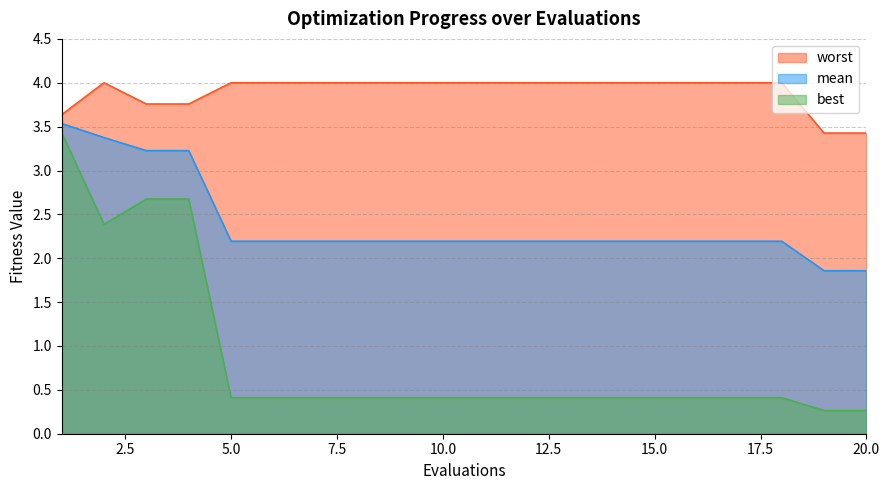

At which category is the sum across all series the highest?

1